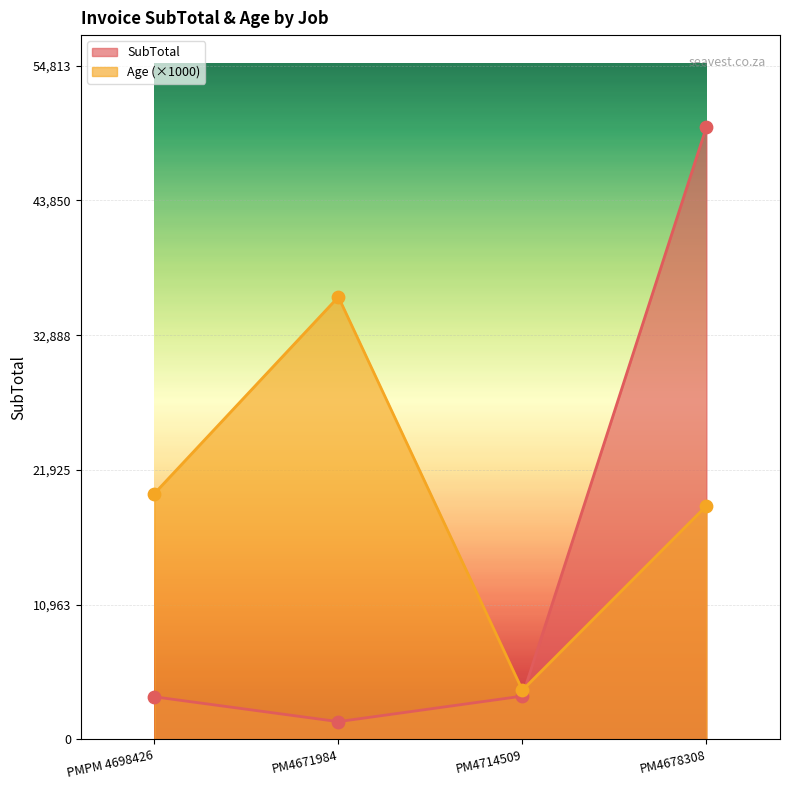

Which series has the largest total across all categories?

Age